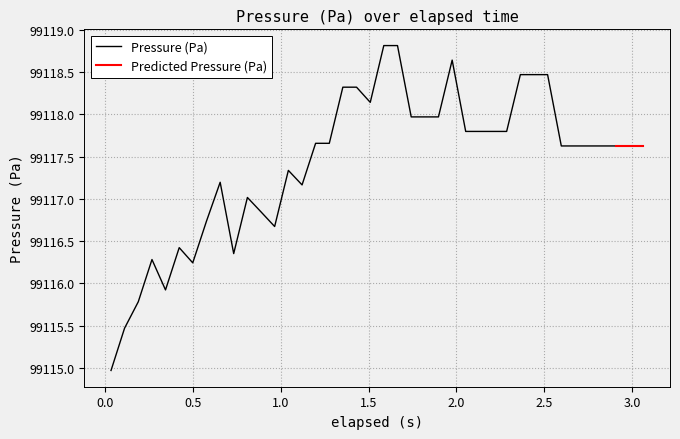

Which has a higher value, 18 or 0?

18